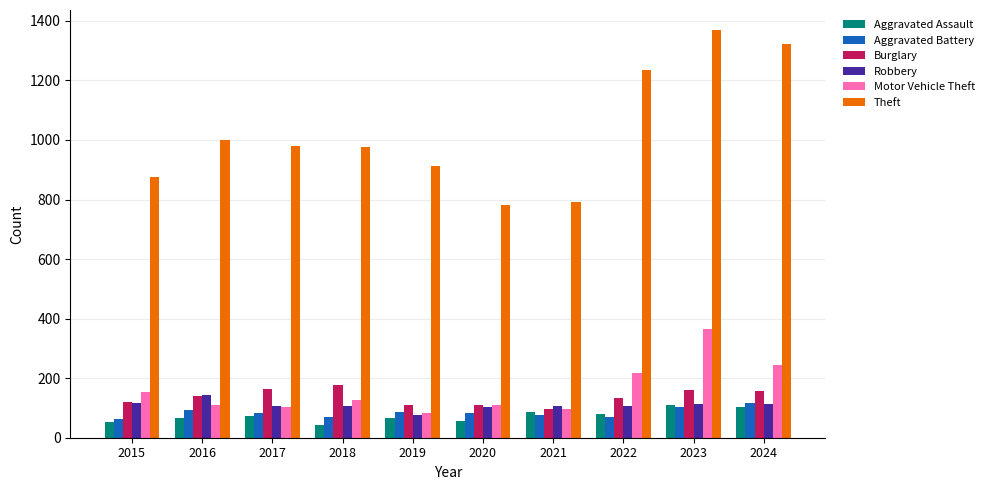

What is the difference between the highest and lowest values at 2018?

934